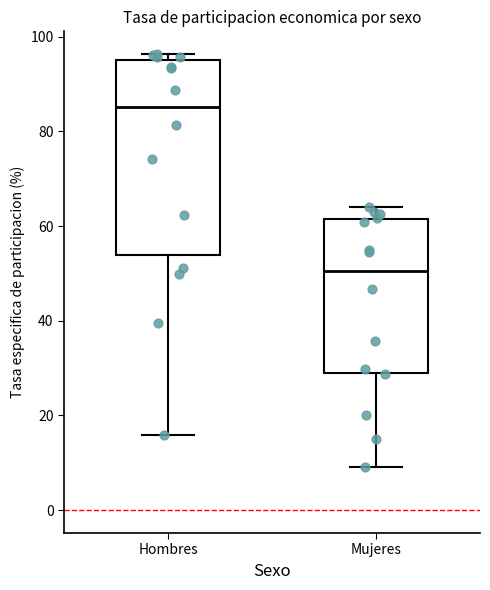

Reading left to right, transcribe this box plot: for each box, give where its median line is, the range the box spans, and where its two whiskers end, as read against the y-axis. The values are not printed on the chart, so give them approximately, as read against the axis.

Hombres: median 86, box 54 to 96, whiskers 16 to 96 (just above the box's upper edge)
Mujeres: median 50, box 28 to 62, whiskers 10 to 64